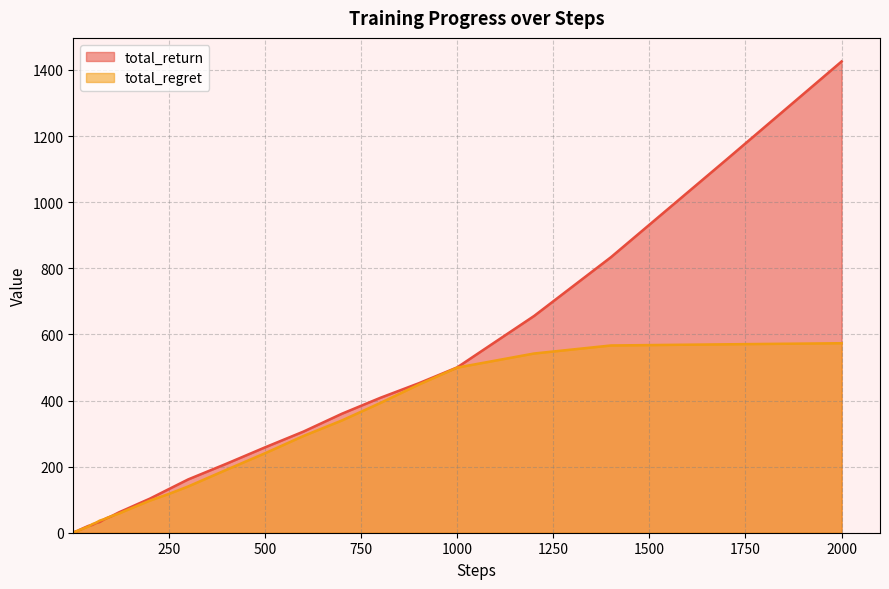

Does the chart have visible grid lines?

Yes